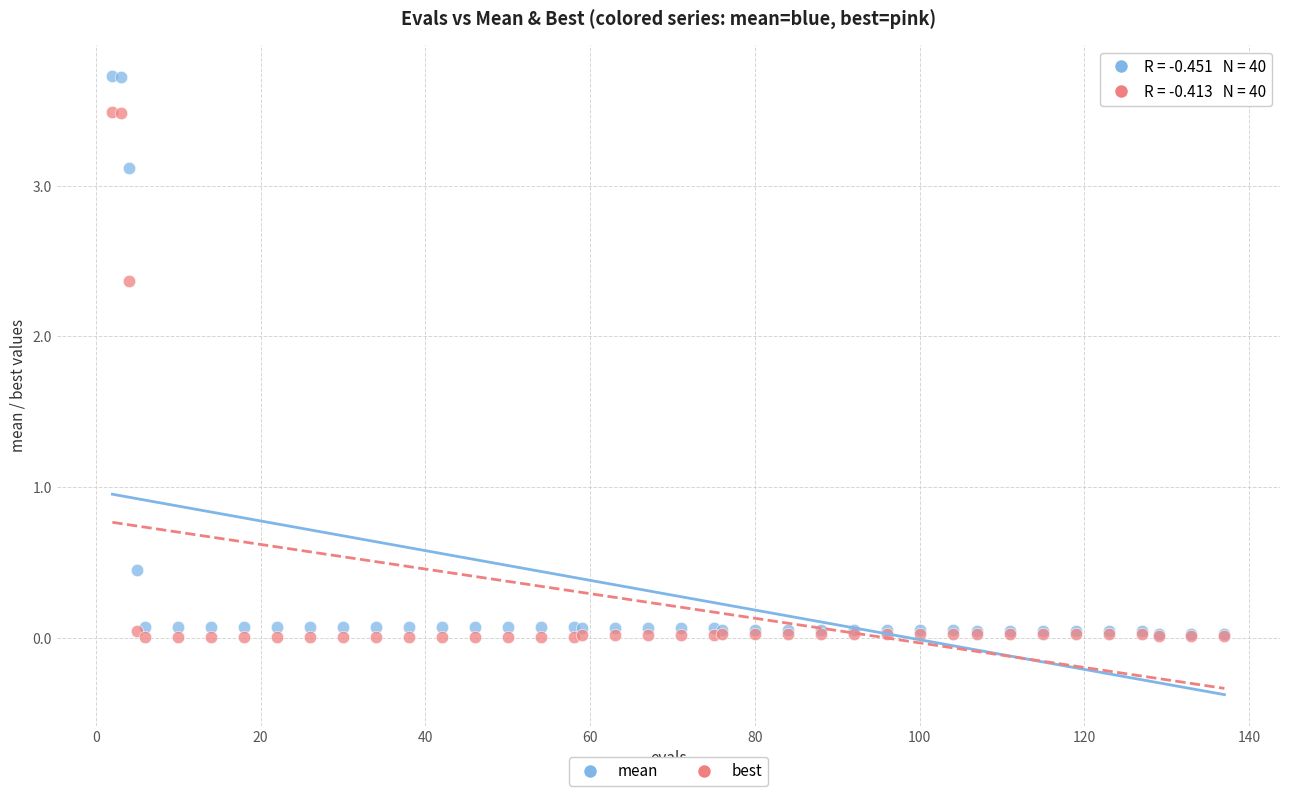

What are all the series names shown in the legend?

mean, best